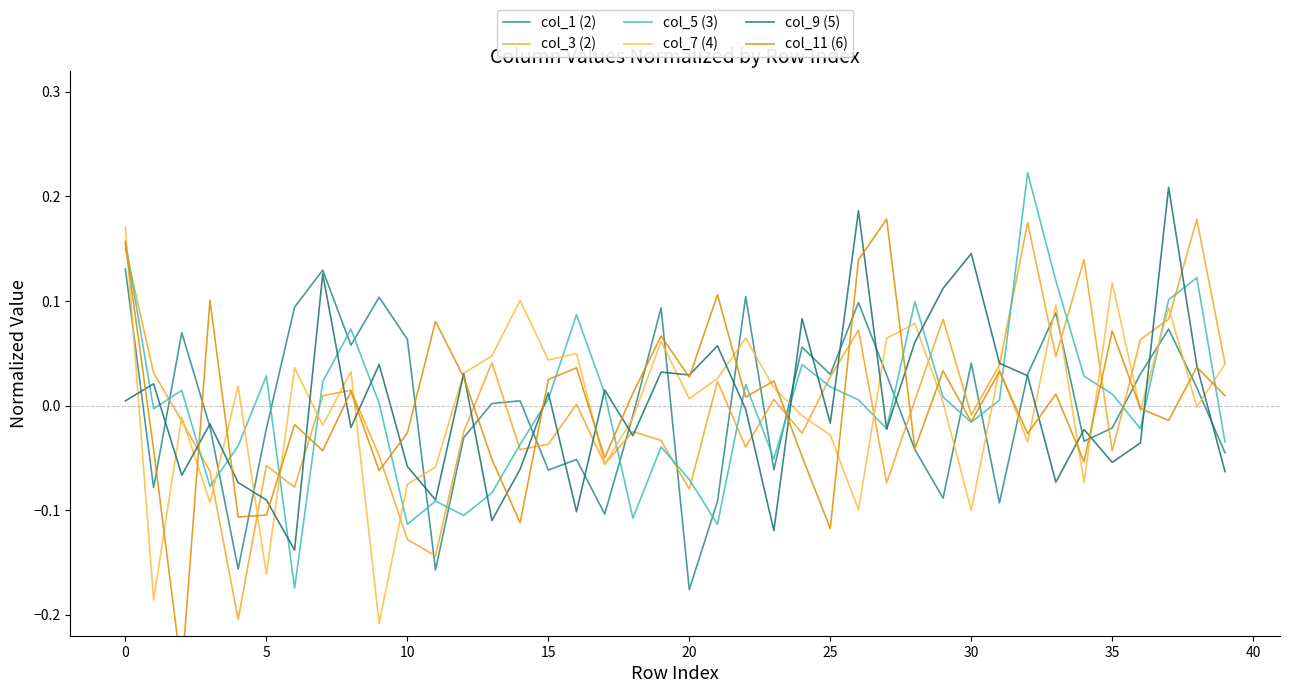

What is the difference between the second highest and second lowest values in the col_9 (5) series?

0.3